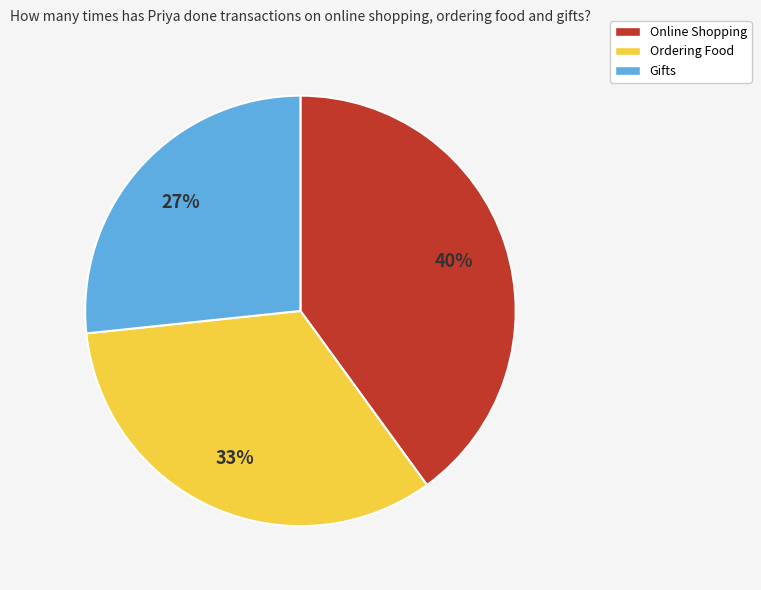

To the nearest percent, what is the average slice percentage?

33%